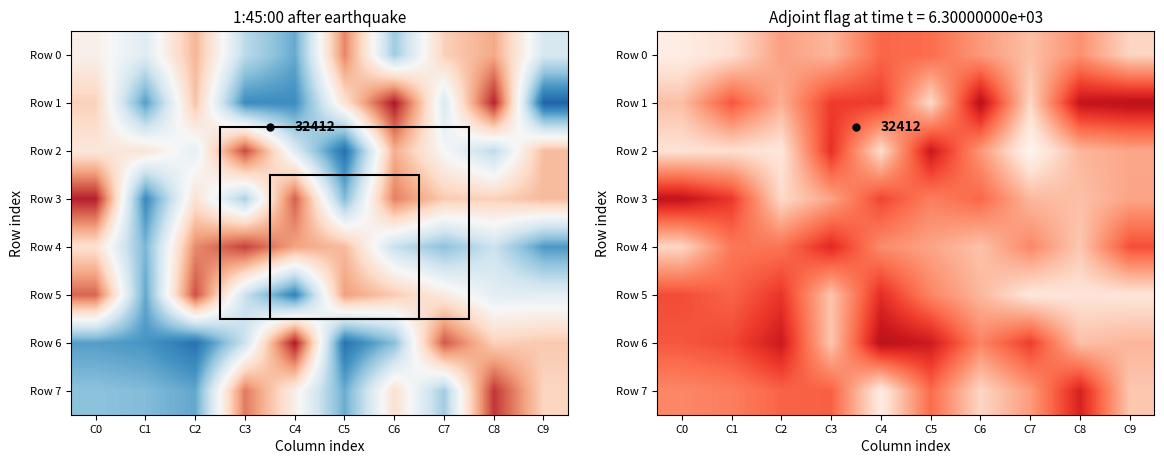

What is the average value of the Row 6 series?

310936.4